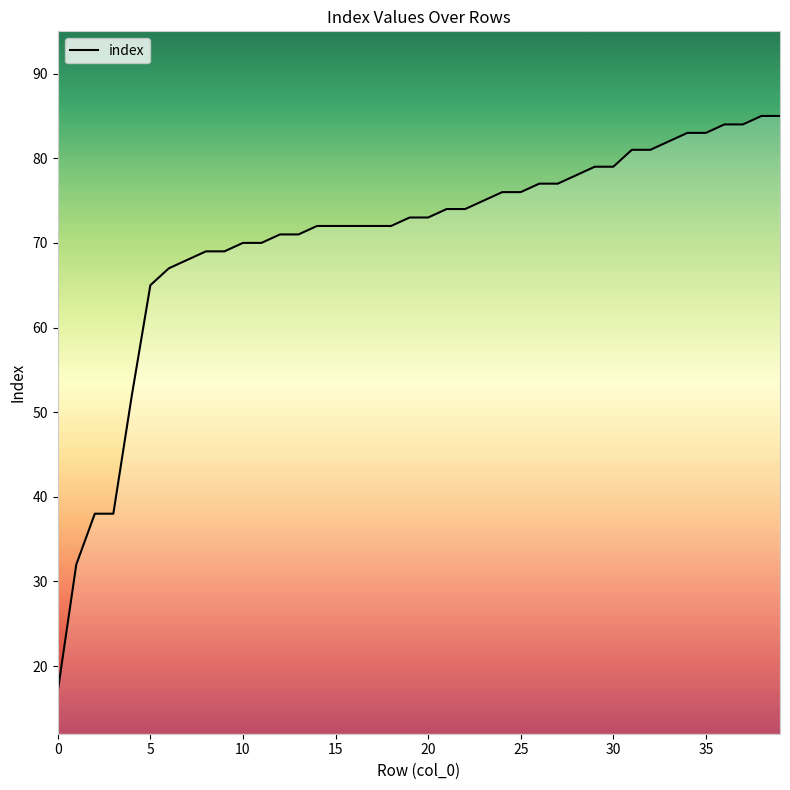

What is the smallest value displayed?

17